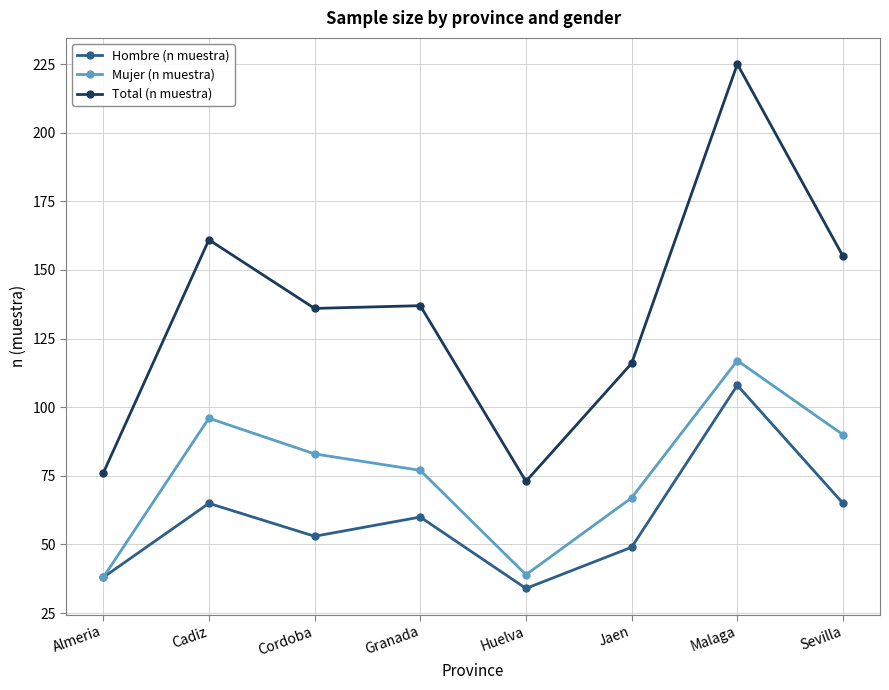

At which label is Mujer (n muestra) closest to 77?

Granada